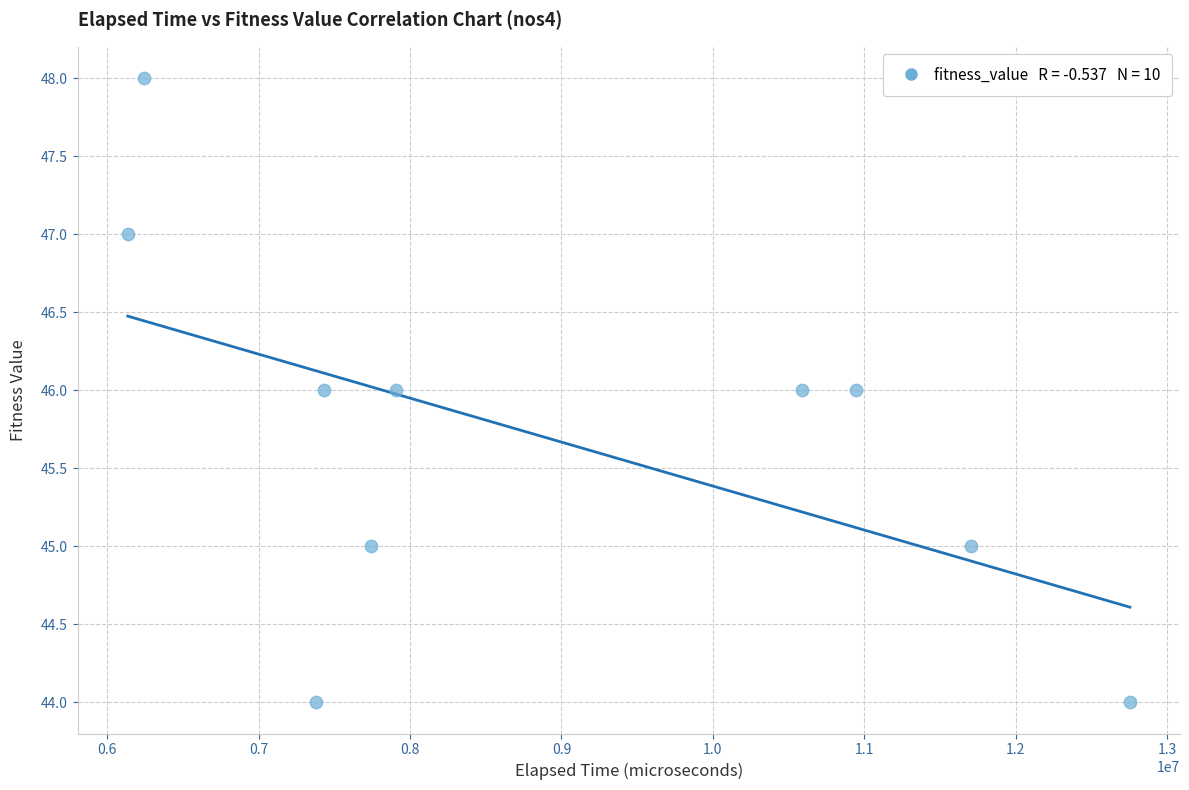

What is the range of Y values (max minus min)?

4